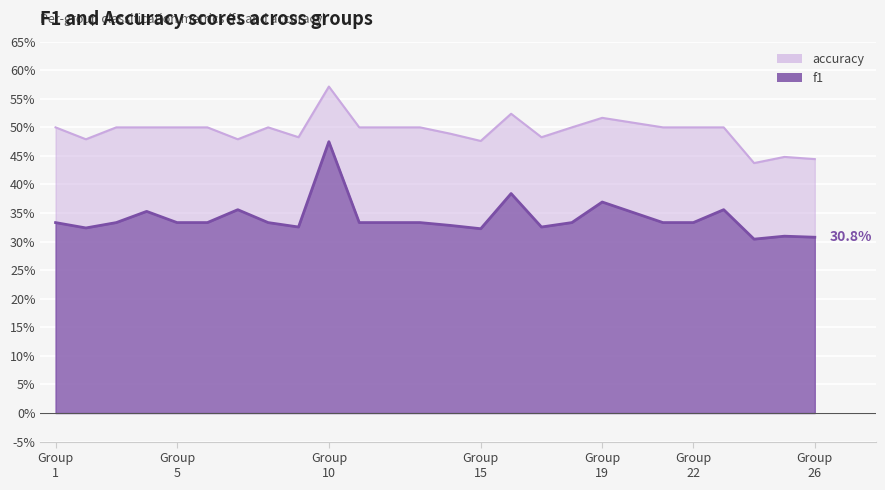

At which category is the sum across all series the highest?

Group
10